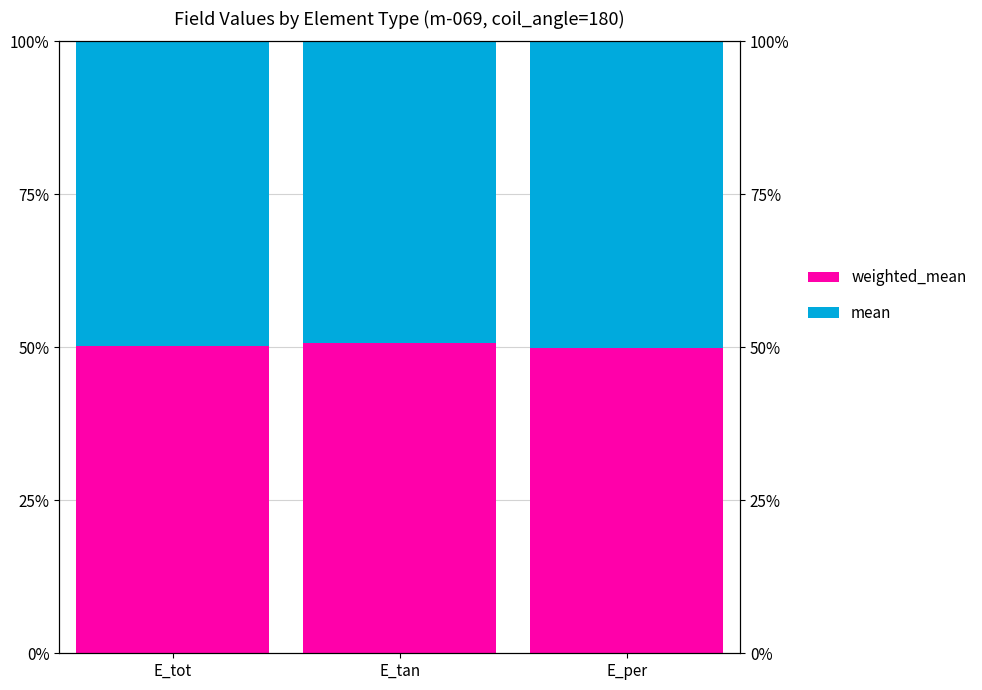

What value does the weighted_mean series have at E_tan?

50.7